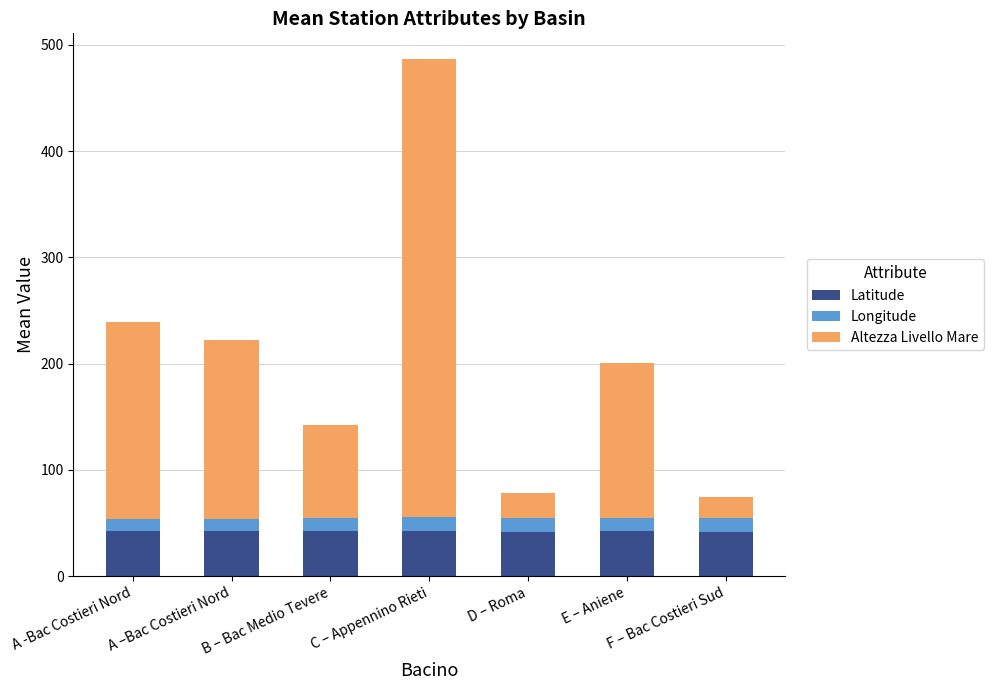

At which category is the sum across all series the highest?

C – Appennino Rieti